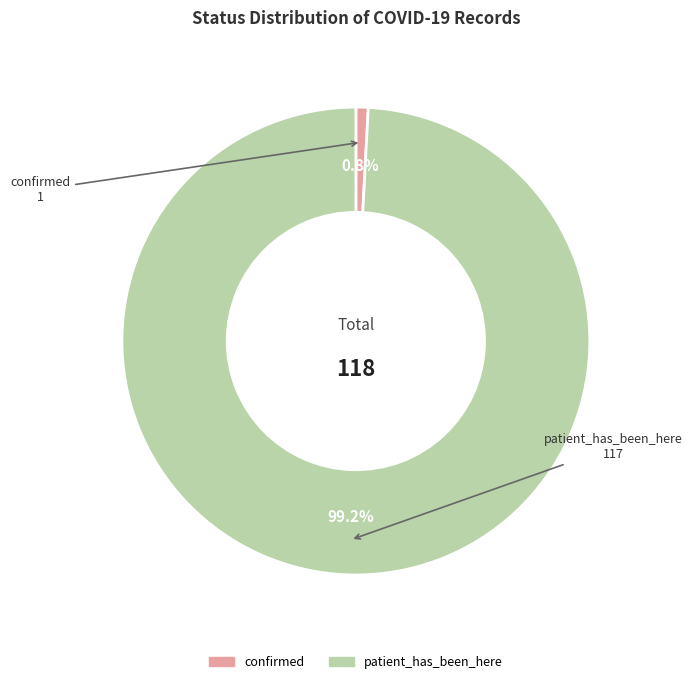

Which has a higher value, confirmed or patient_has_been_here?

patient_has_been_here